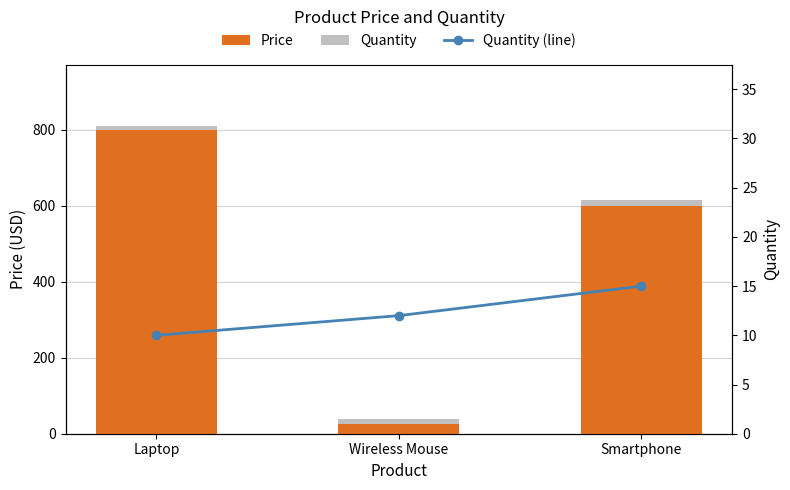

Which category has the lowest value across all series?

Laptop